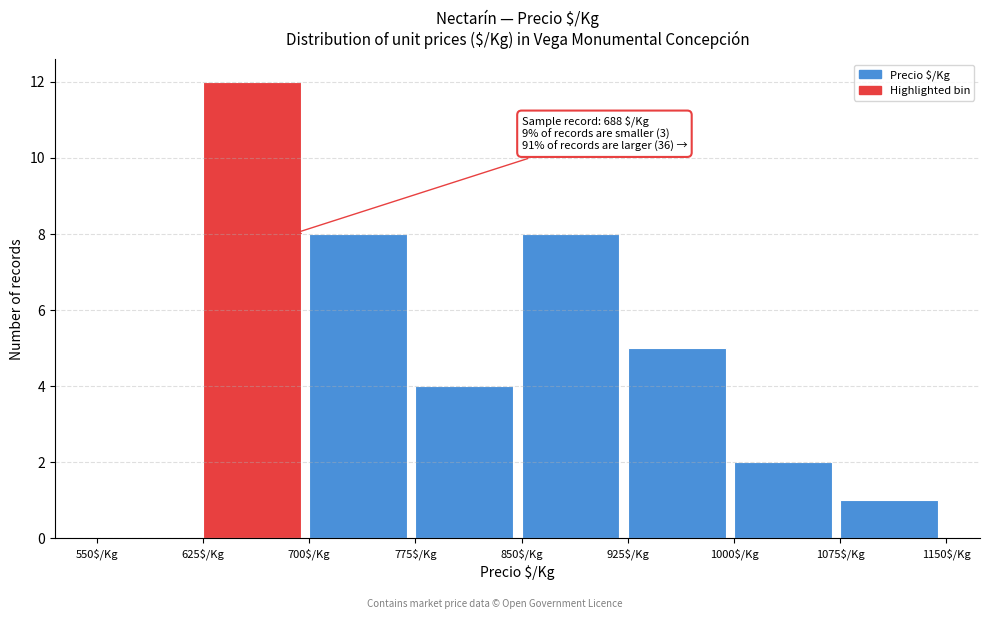

Over which range of the x-axis is the bar tallest?

625 to 700